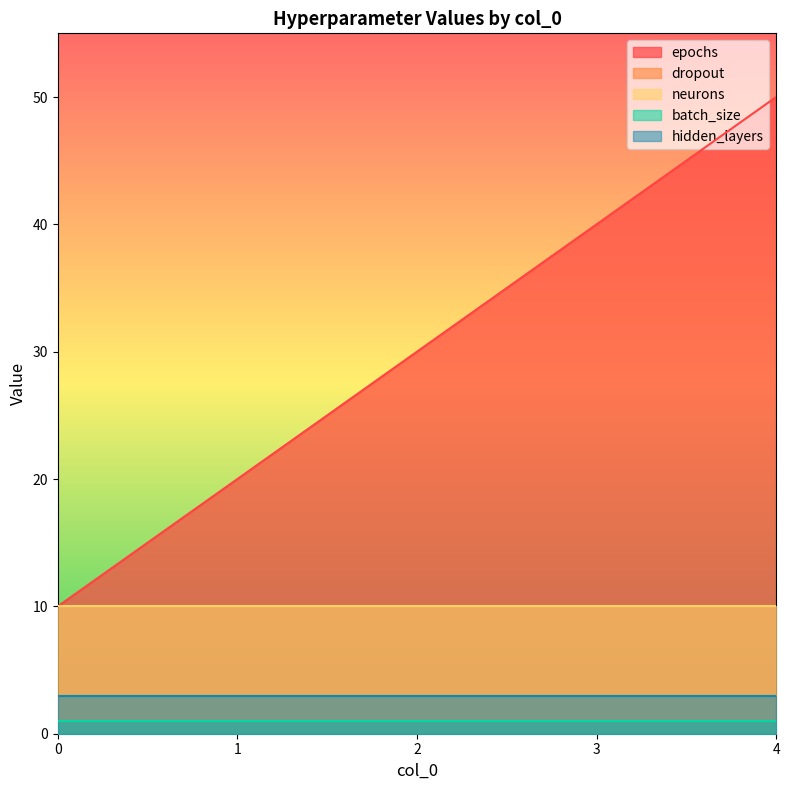

True or false: batch_size has more than 1 interior local peaks.

False